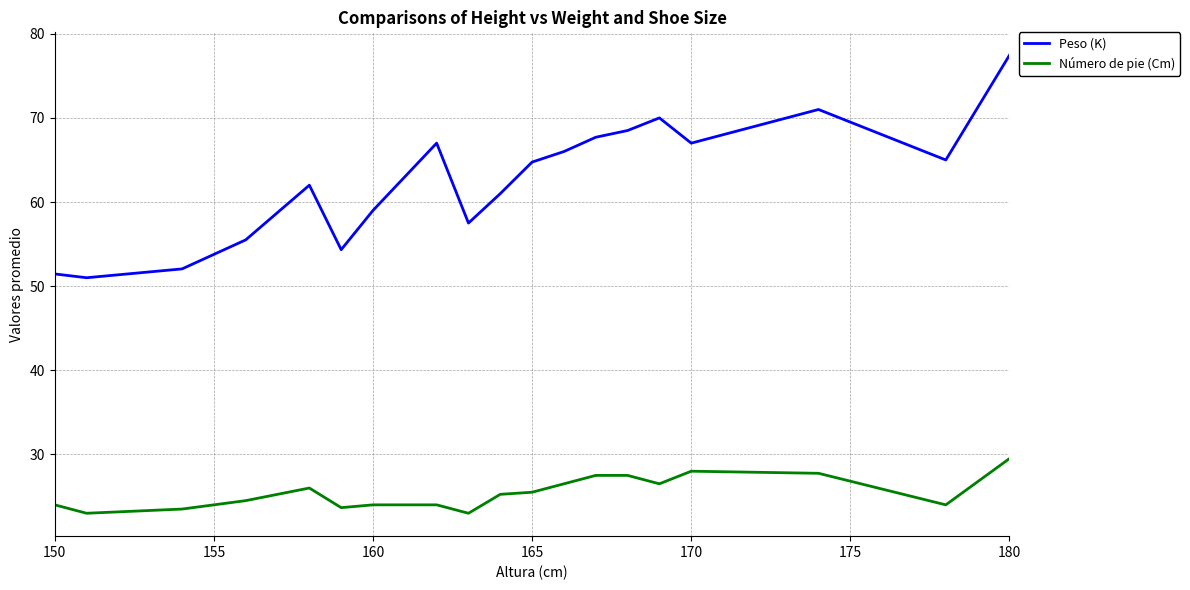

Which series has the widest spread of values?

Peso (K)